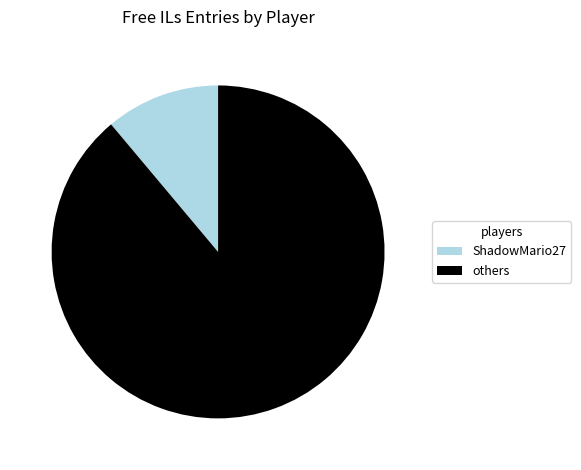

True or false: others accounts for 79% of the total.

False